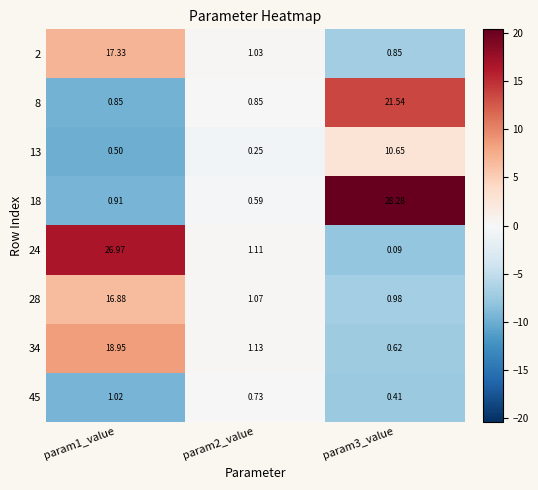

List the series in order of their peak value, highest first.

18, 24, 8, 34, 2, 28, 13, 45